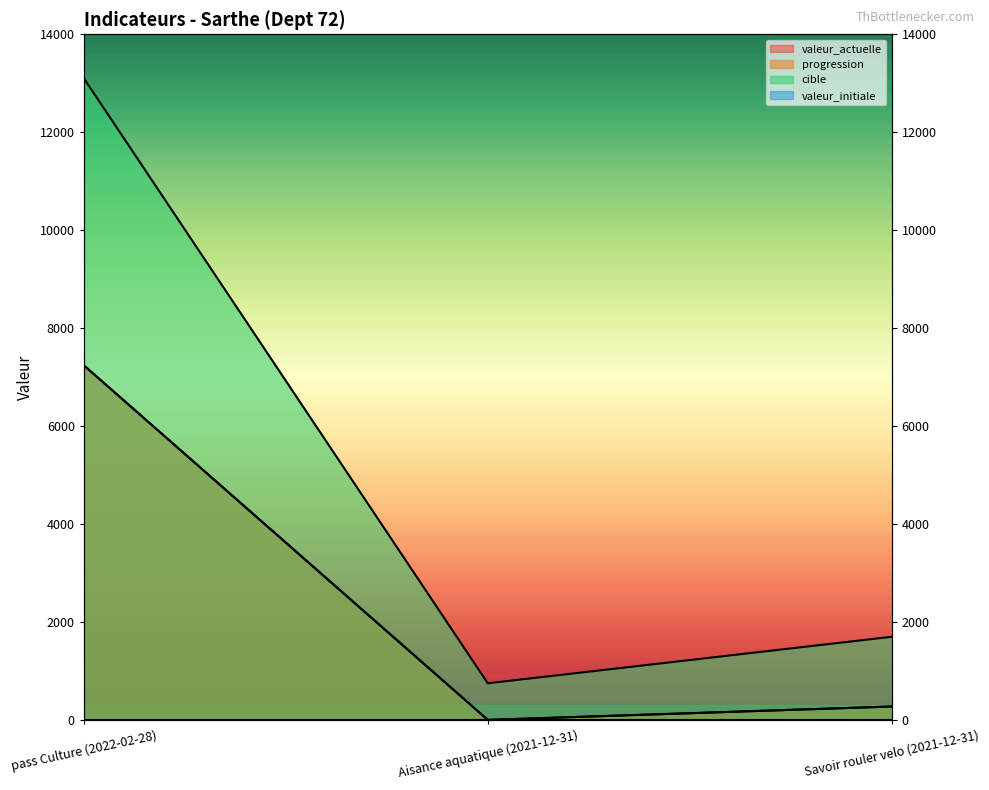

What is the difference between the cible values at Aisance aquatique (2021-12-31) and Savoir rouler velo (2021-12-31)?

950